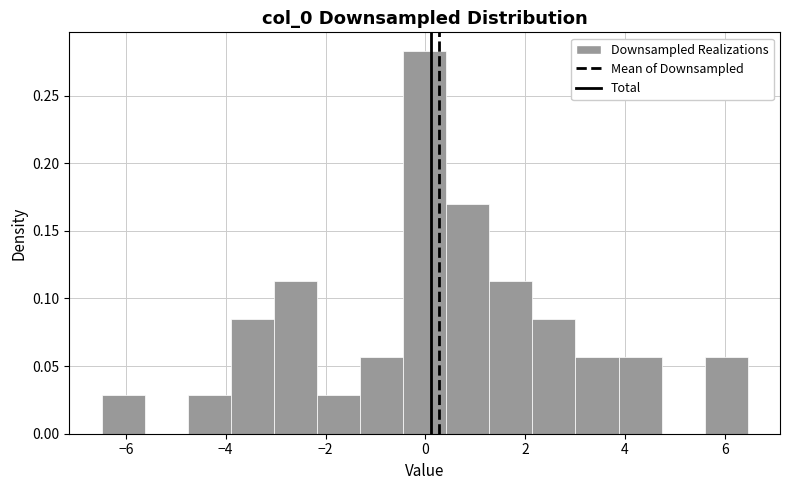

Which range on the x-axis has the tallest bar?

-0.4 to 0.4